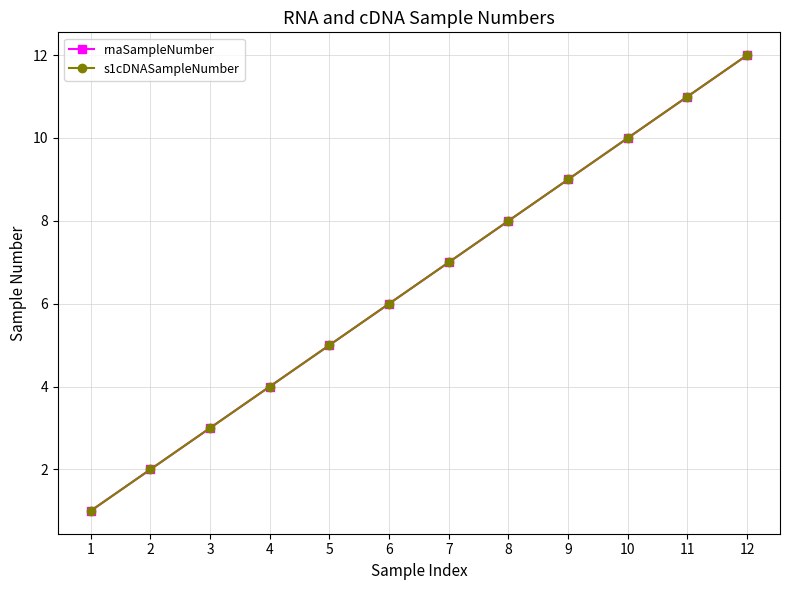

Between 6 and 4, which is larger?

6